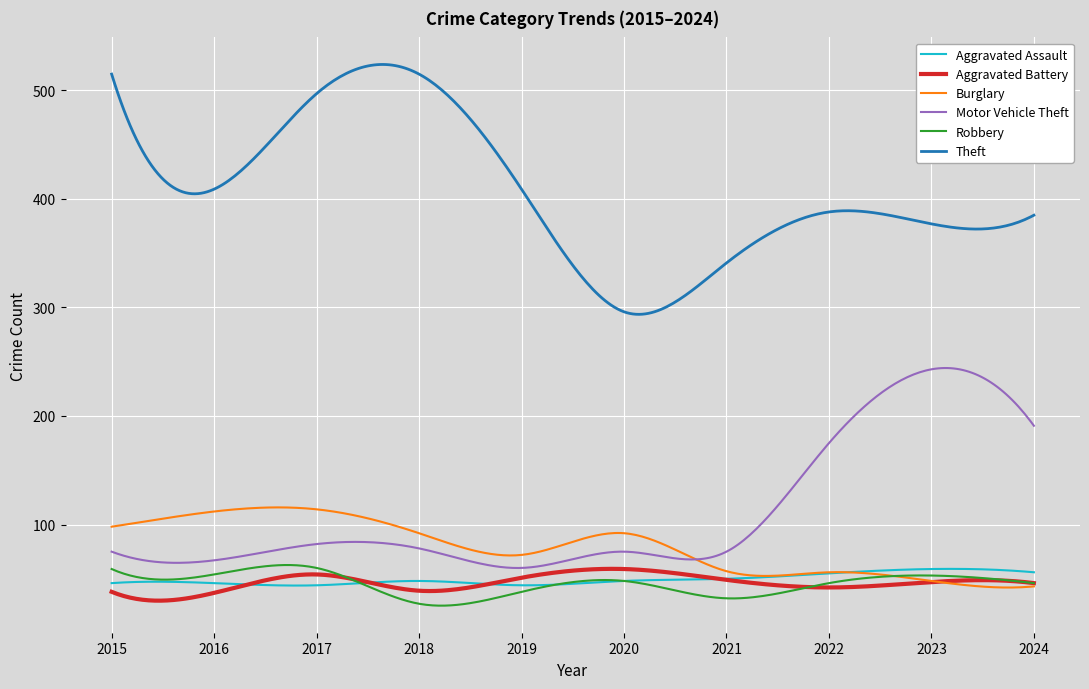

Which series has the largest total across all categories?

Theft